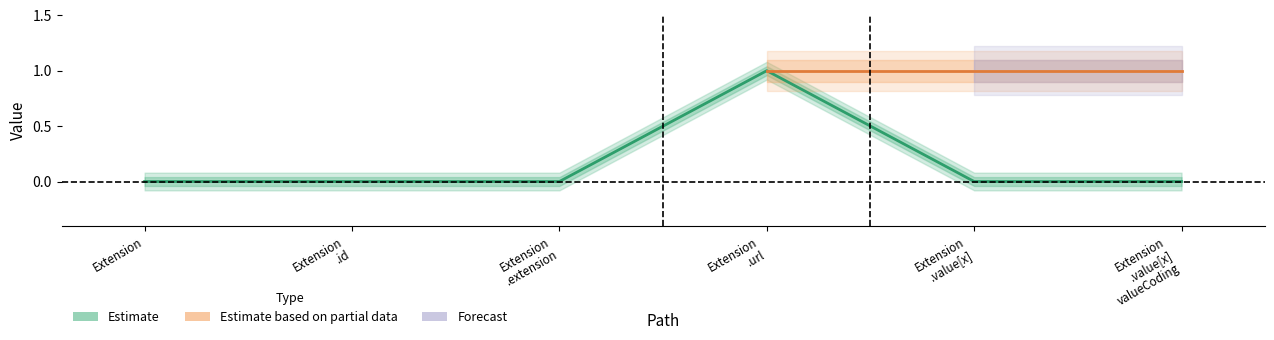

Which label corresponds to the largest value in the chart?

Extension .url